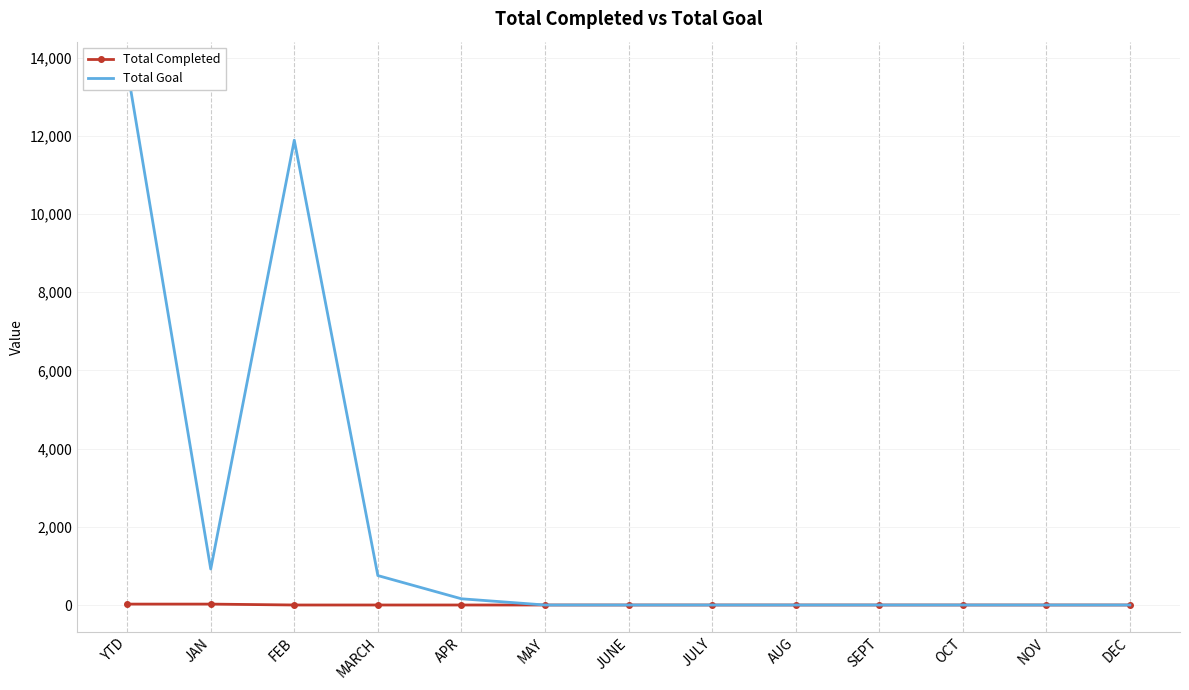

What is the difference between the second highest and second lowest values in the Total Goal series?

11888